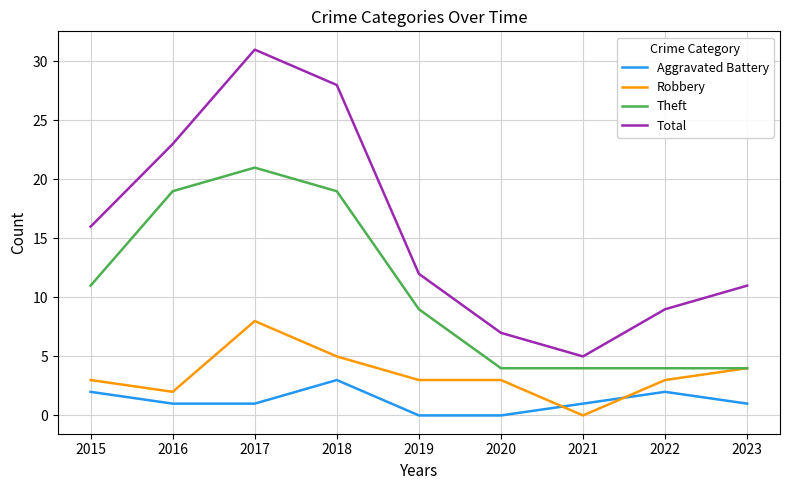

Which category has the highest value in the Aggravated Battery series?

2018